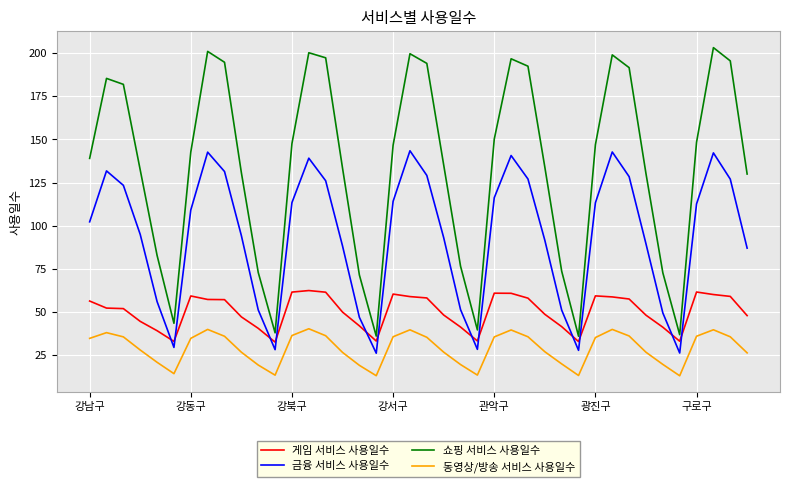

Which series has the largest total across all categories?

쇼핑 서비스 사용일수